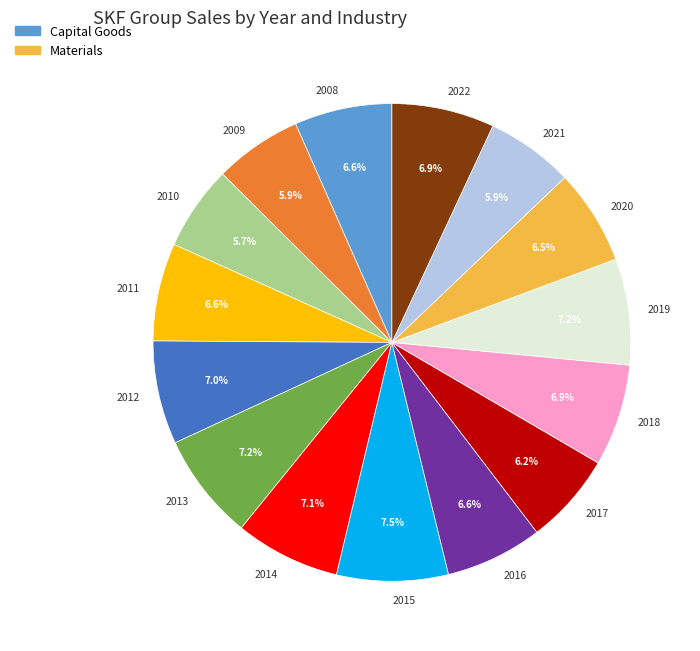

How much of the chart is everything except 2021?

94.1%